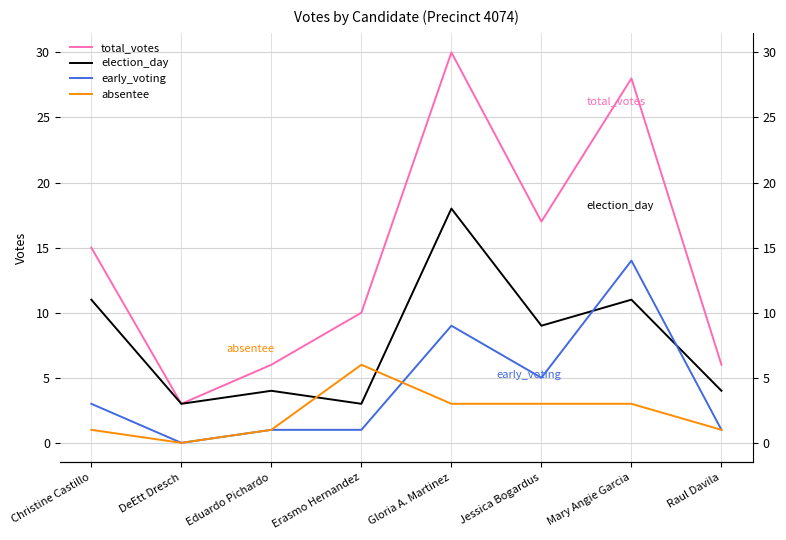

Where is the first local maximum for absentee?

Erasmo Hernandez